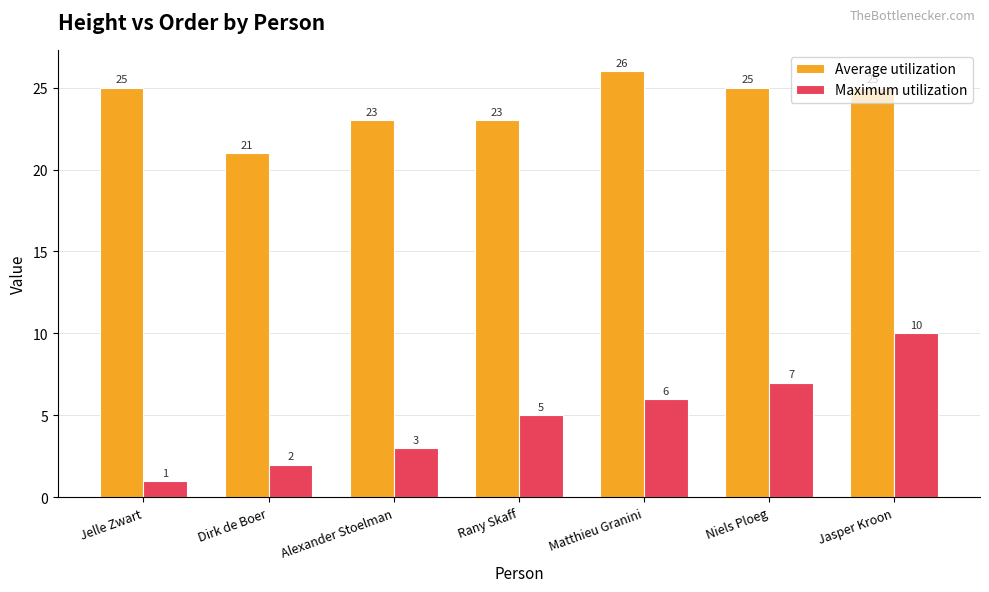

Which series has the largest total across all categories?

Average utilization